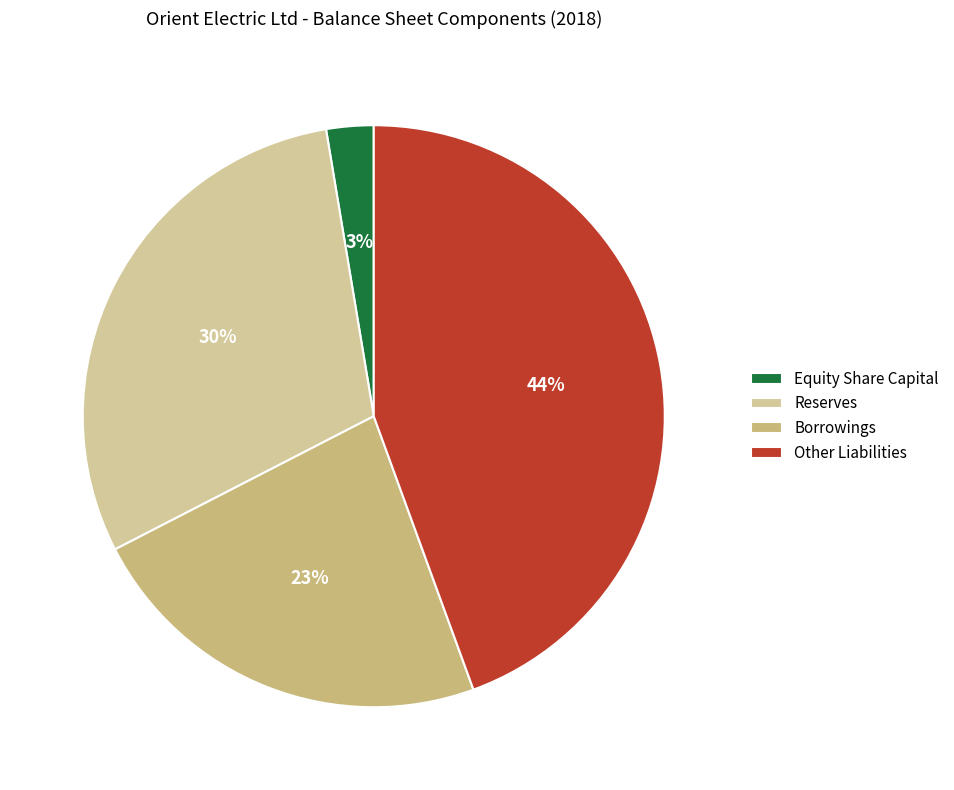

What percentage do Reserves and Other Liabilities together represent?

74.4%